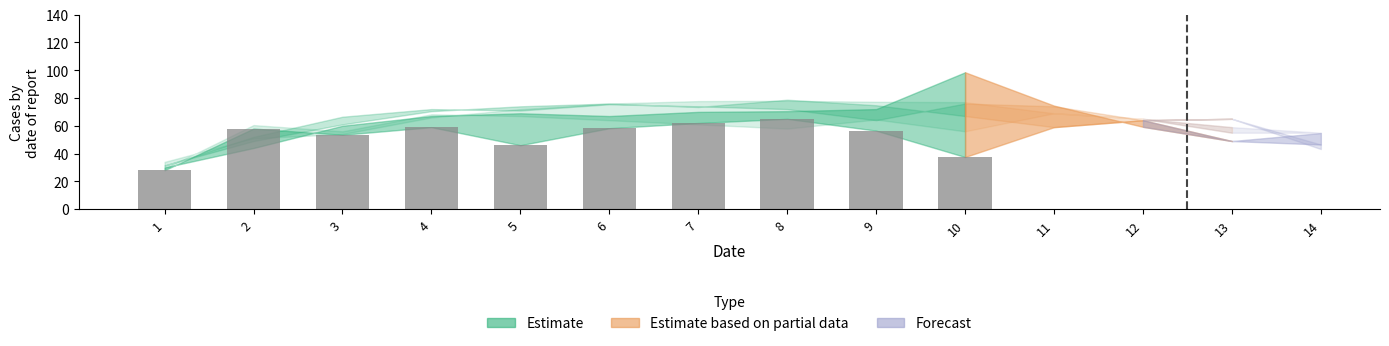

At which category does the chart reach its peak across all series?

8